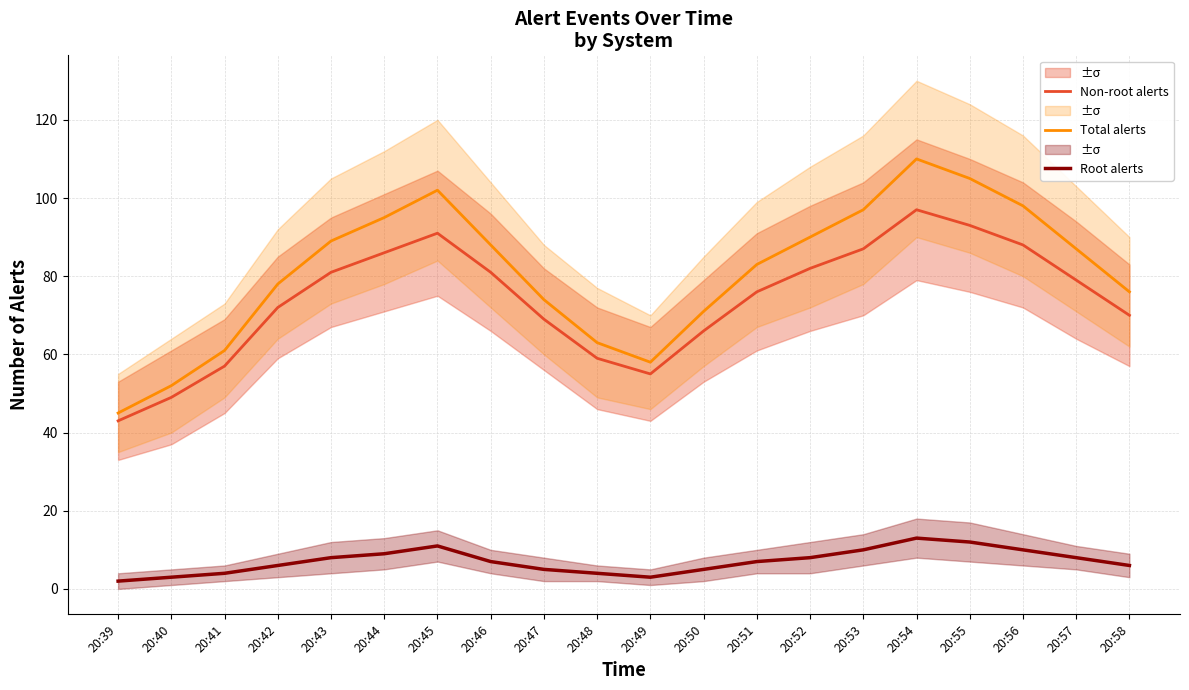

True or false: Root alerts and Non-root alerts cross at least once.

False